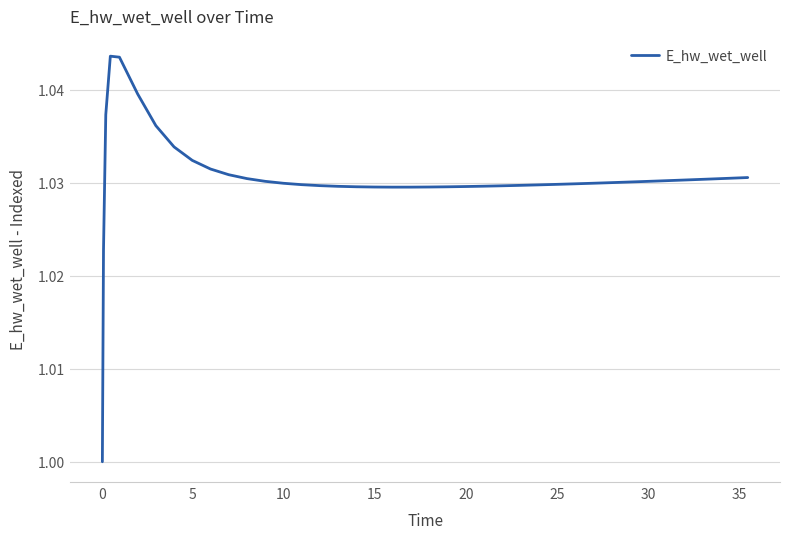

What is the minimum value shown in the chart?

1.0